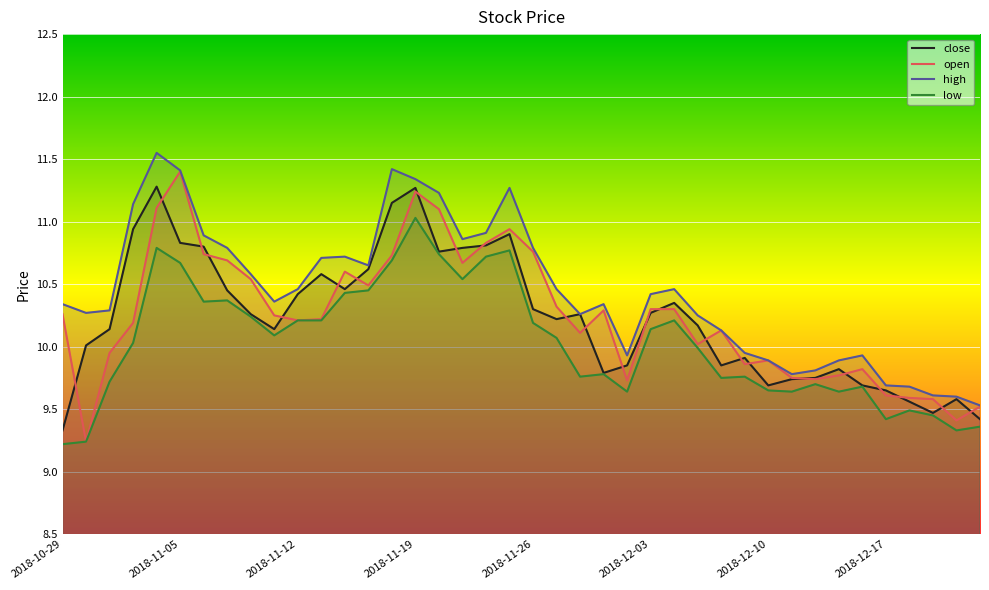

What is the highest value of the close series?

11.3